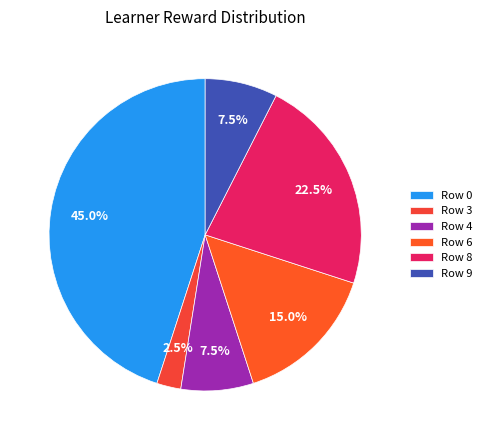

Count the number of slices in the pie.

6